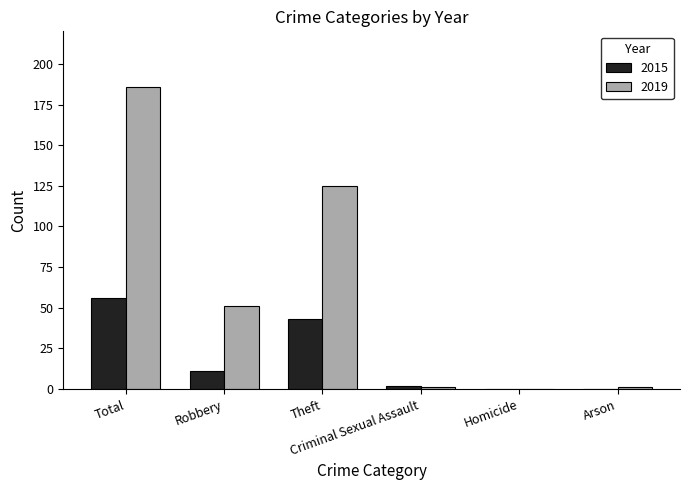

How many positive values does the 2019 series have?

5